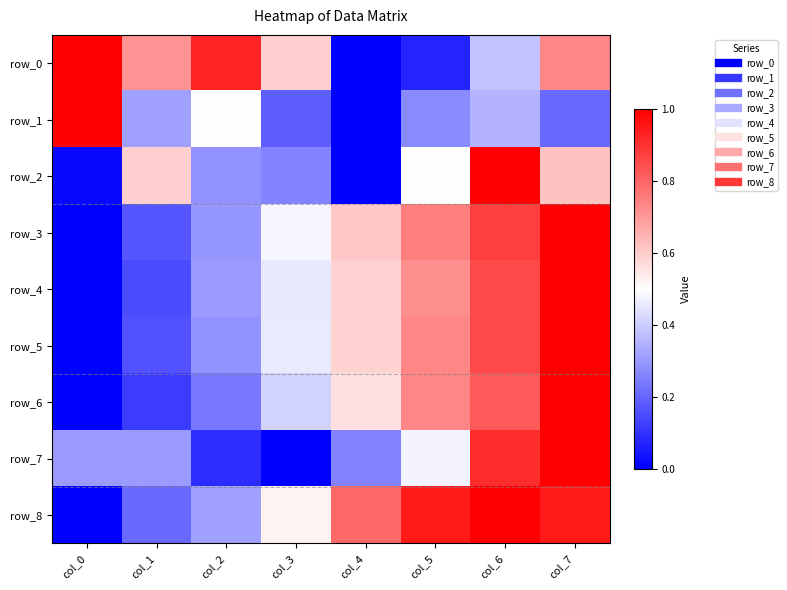

At which label does row_5 reach its peak?

col_7